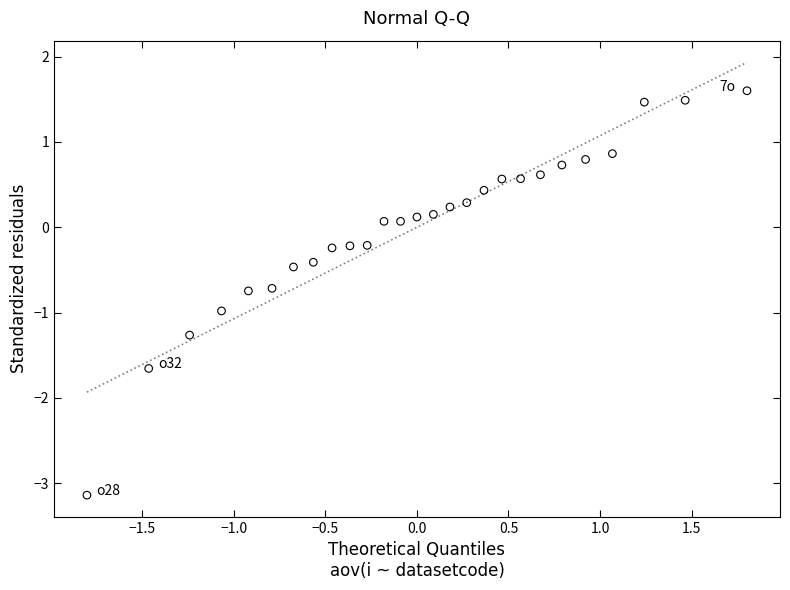

What is the range of Y values (max minus min)?

4.7